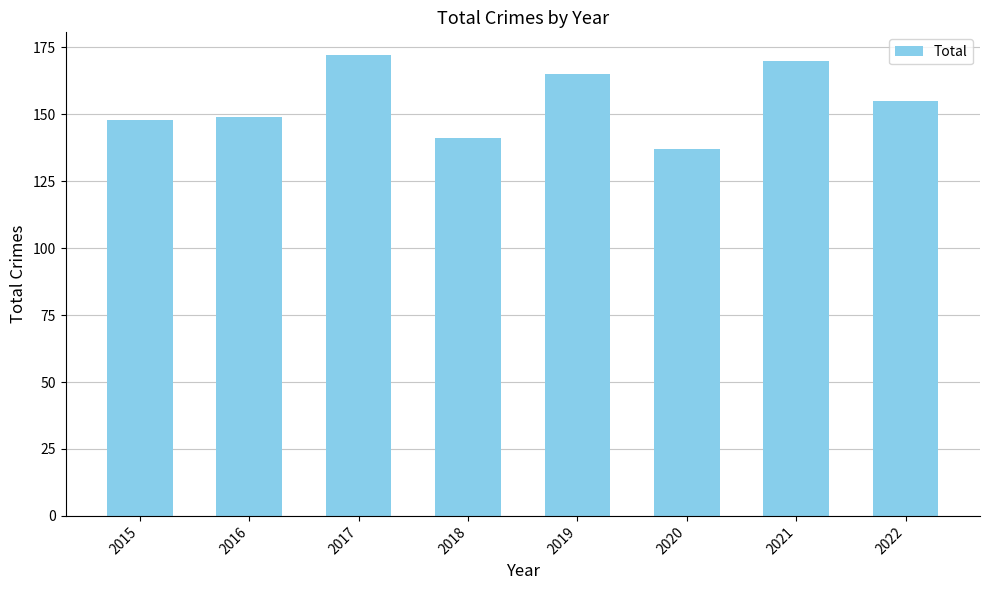

What is the approximate value at 2020?

137